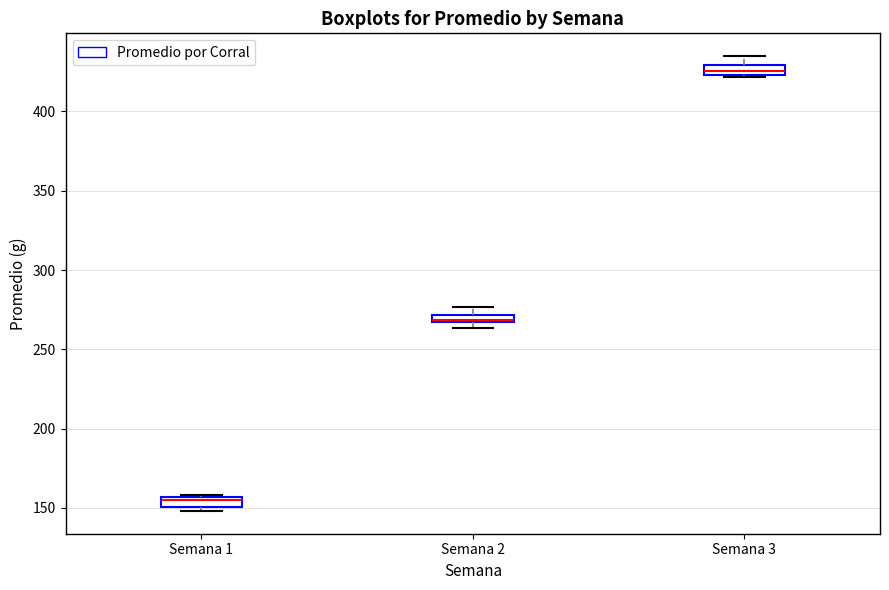

Where is the lower edge of the box for Semana 1 on the y-axis? The values are not printed on the chart, so give them approximately, as read against the axis.

150